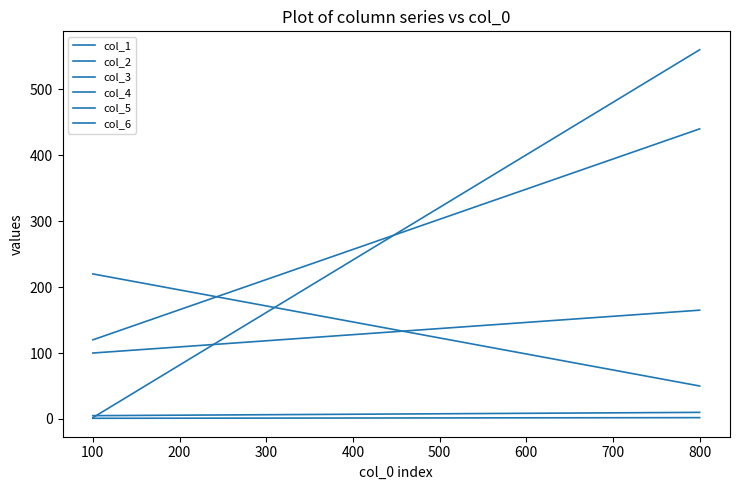

Which series has the widest spread of values?

col_3